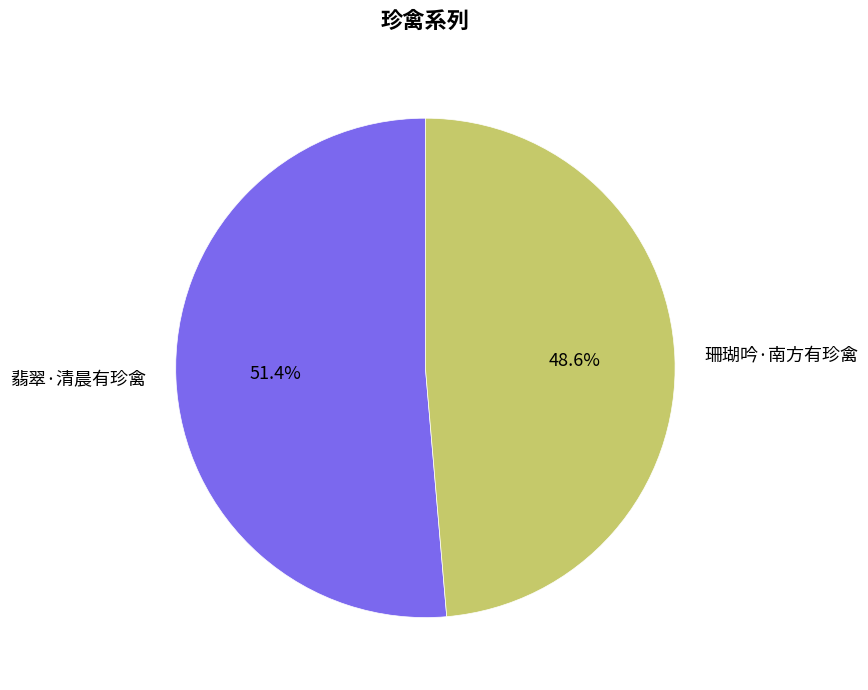

How many segments does this pie chart have?

2